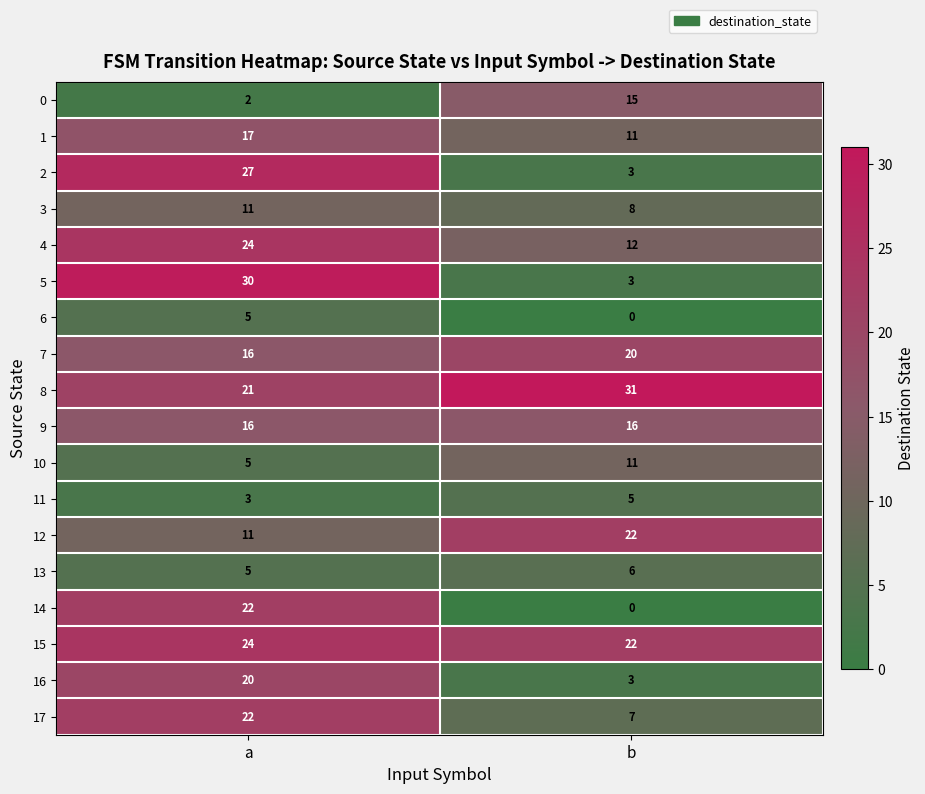

Between a and b, which series saw the biggest shift?

5